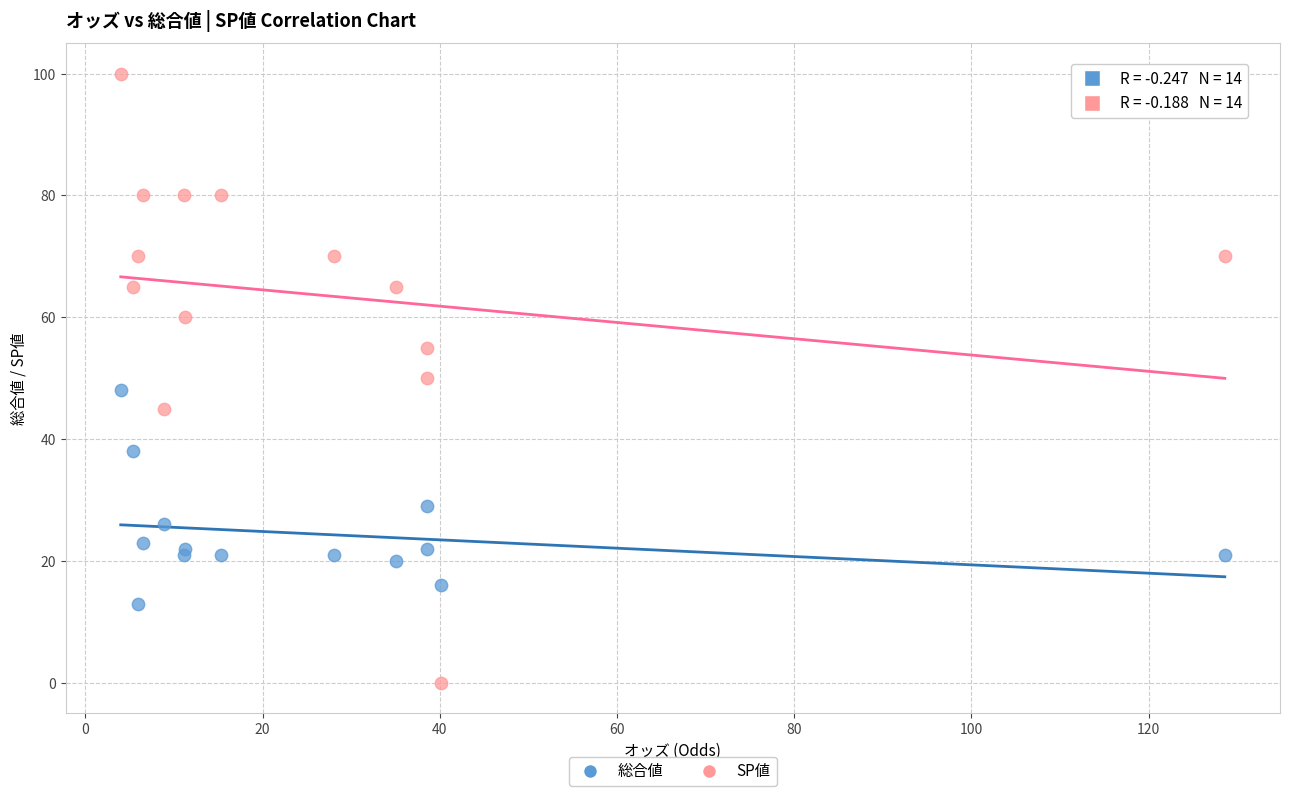

Which series contains the highest Y value?

SP値